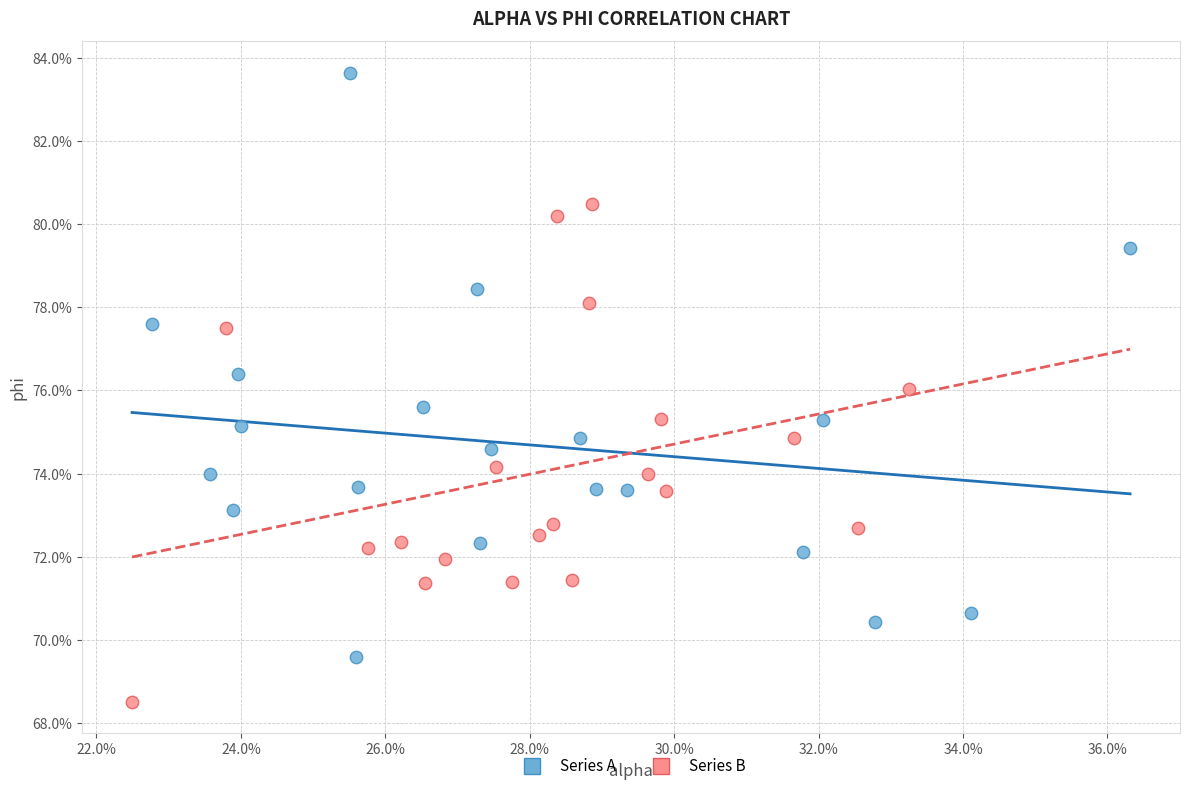

What are all the series names shown in the legend?

Series A, Series B